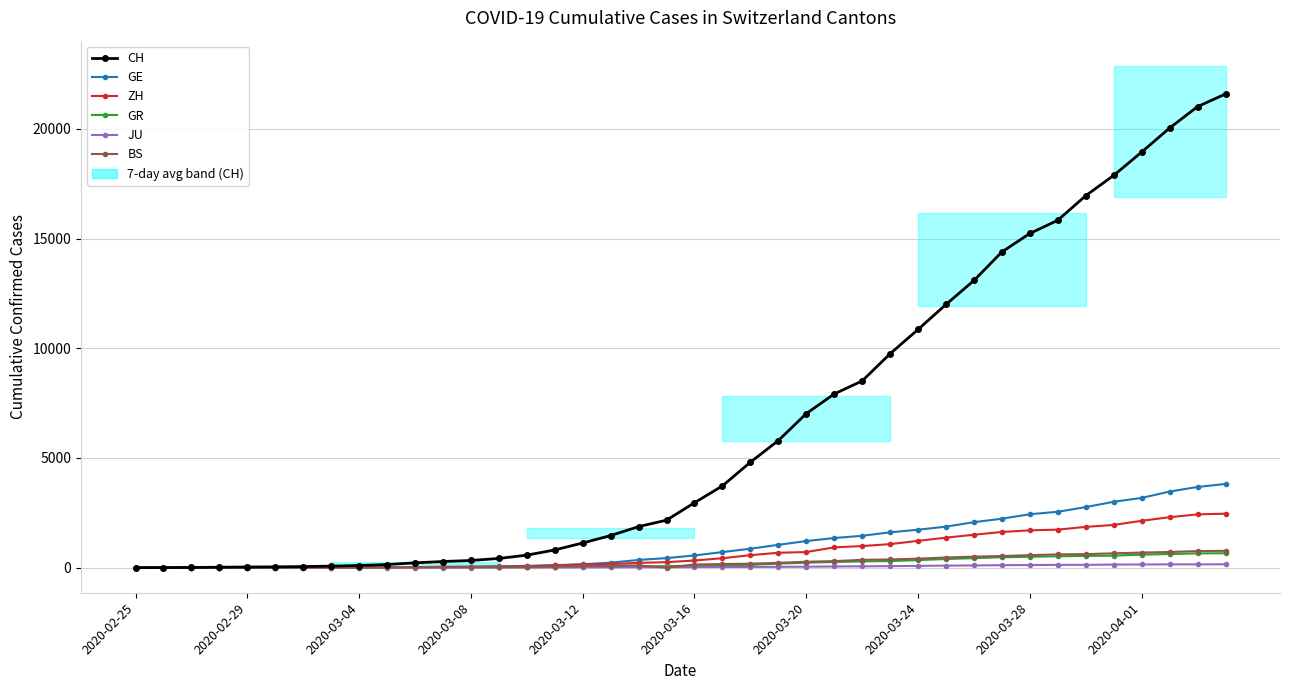

Which has a higher value, 19 or 30?

30